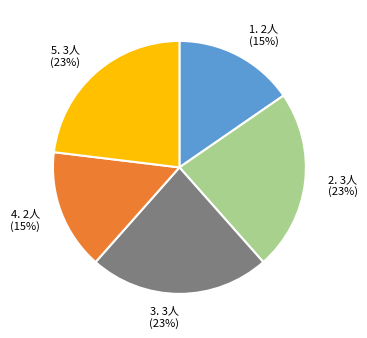

Is there a majority slice in this chart?

No